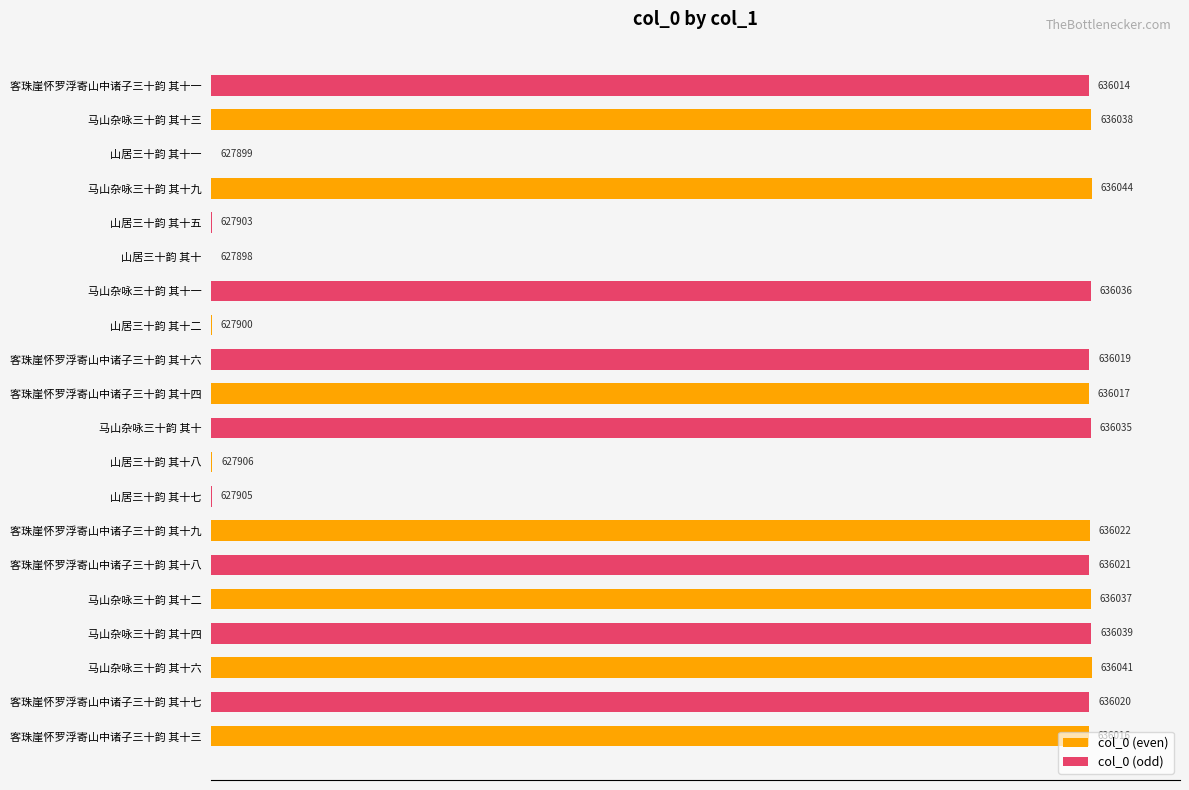

How many groups of bars are there?

10